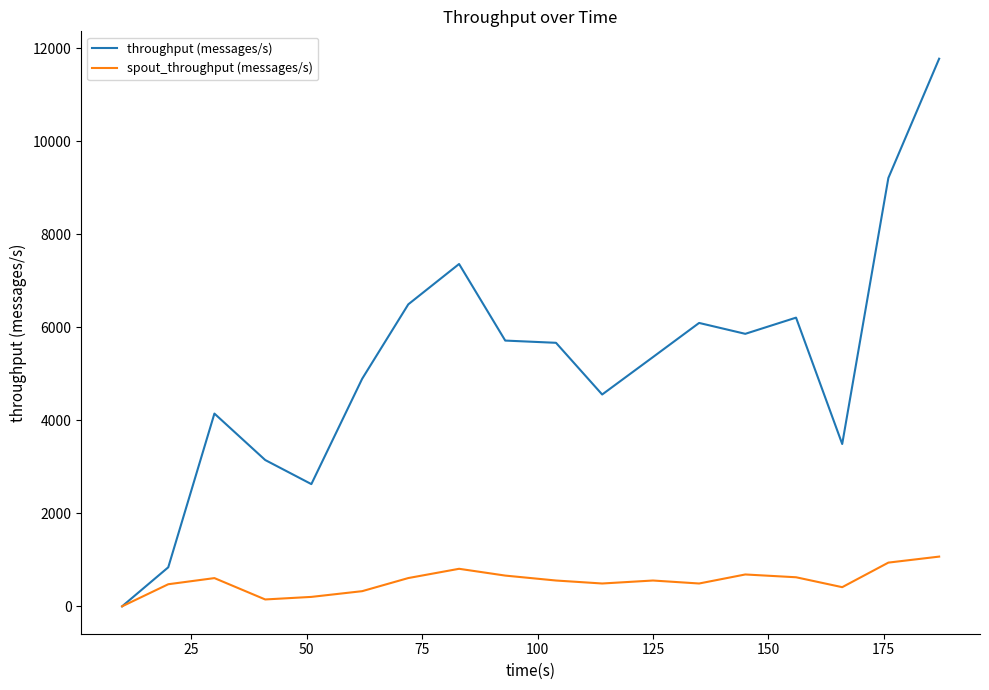

What is the highest value of the throughput (messages/s) series?

11770